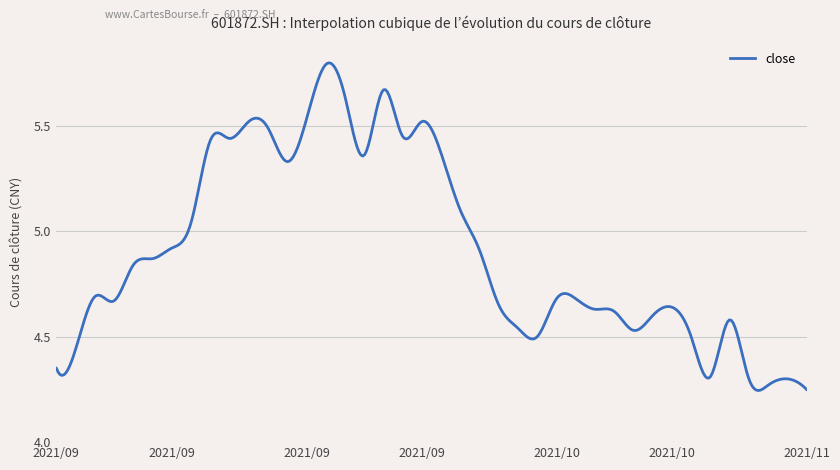

What is the sum of all values?

1964.9